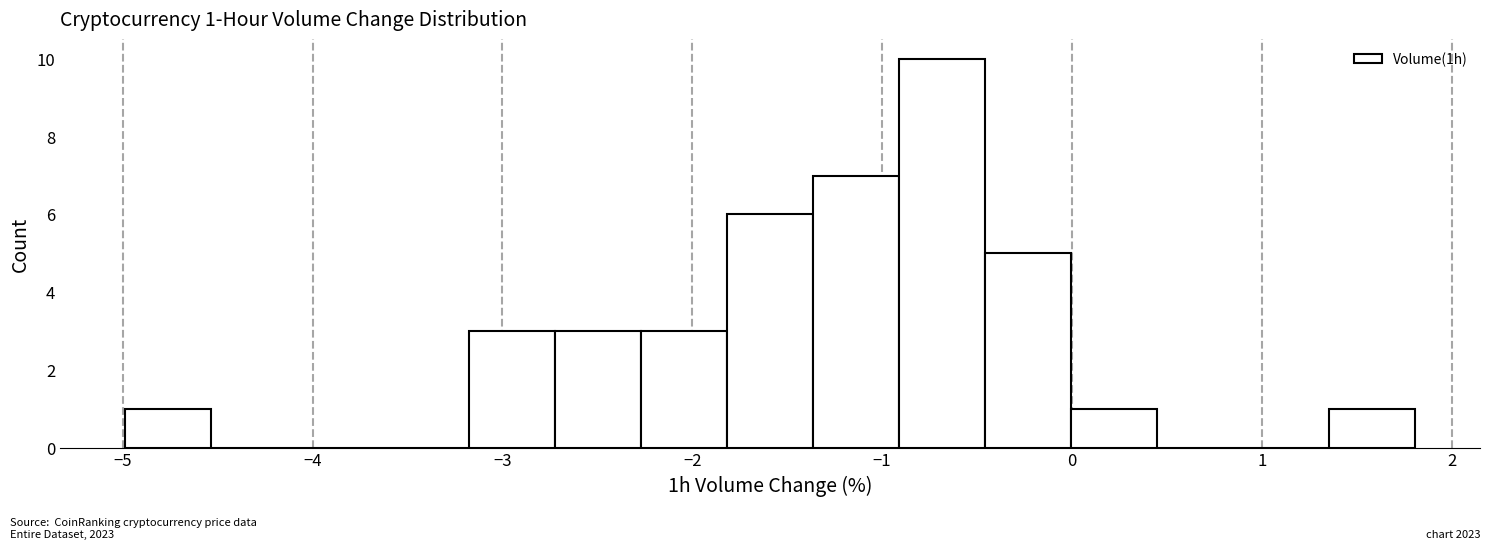

Over which range of the x-axis is the bar tallest?

-0.9 to -0.5